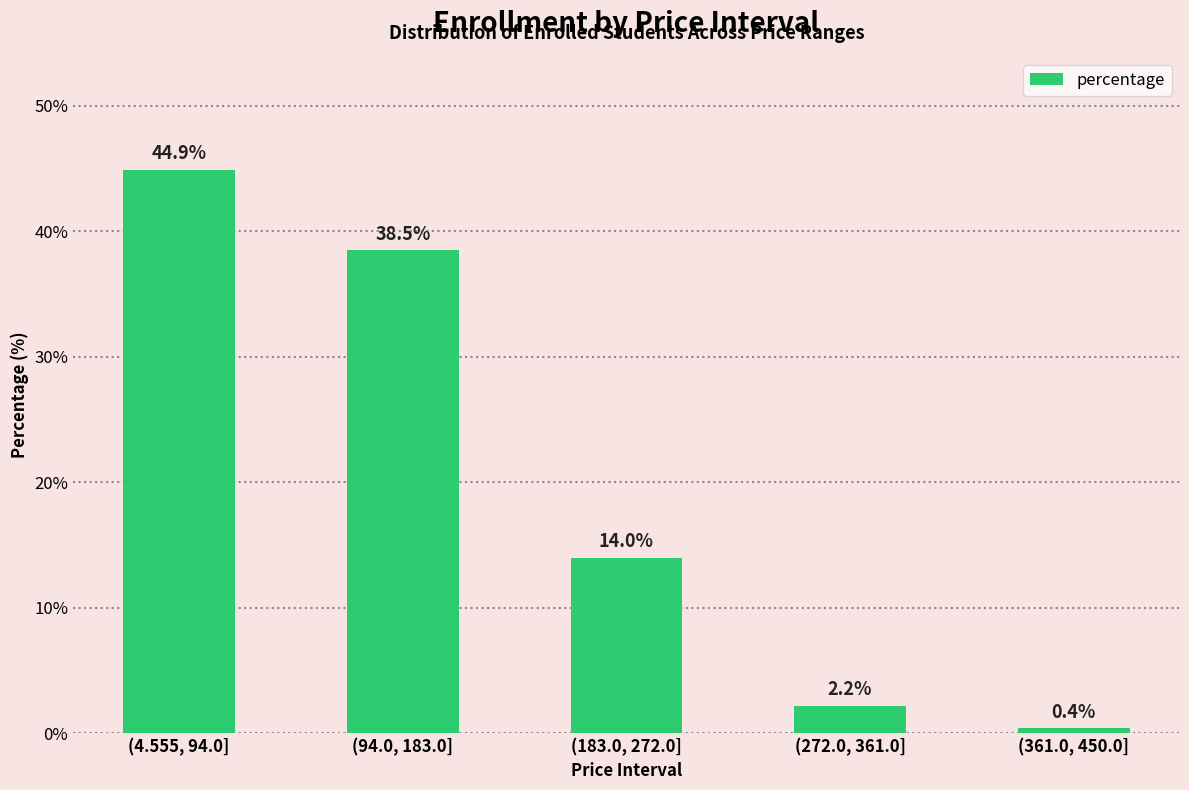

Count the number of data series in this chart.

1